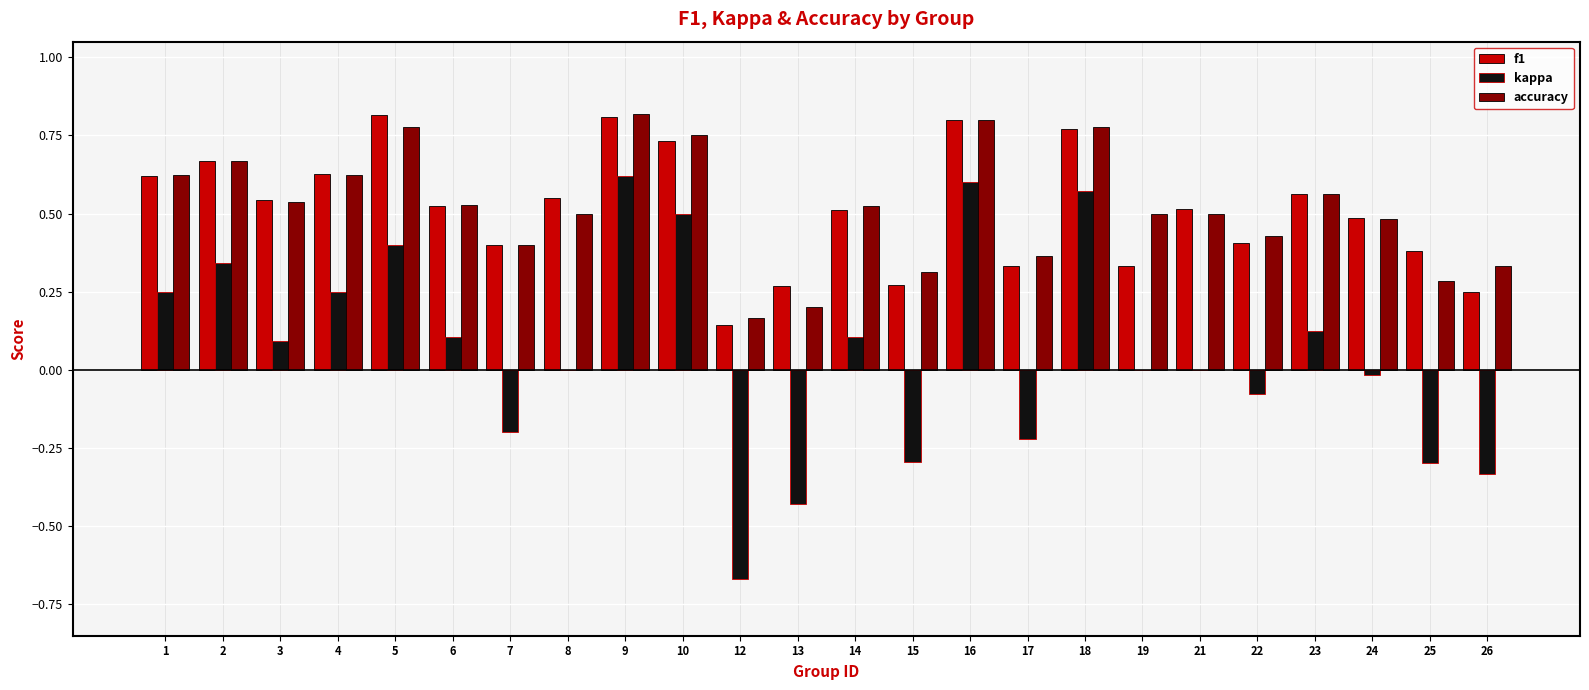

Between 18 and 25, which series saw the biggest shift?

kappa